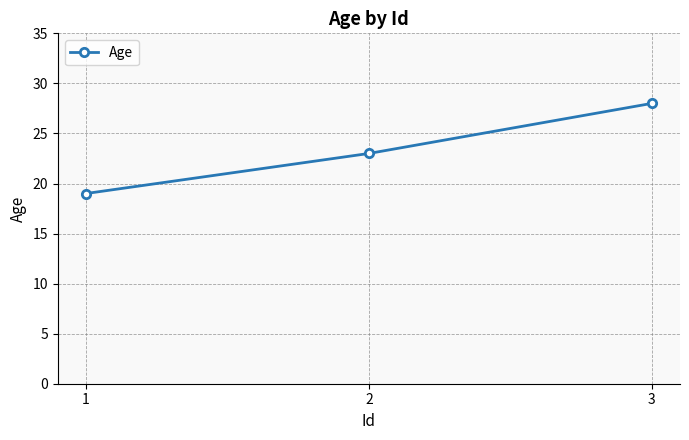

What is the ratio of the value at 2 to the value at 3?

0.8